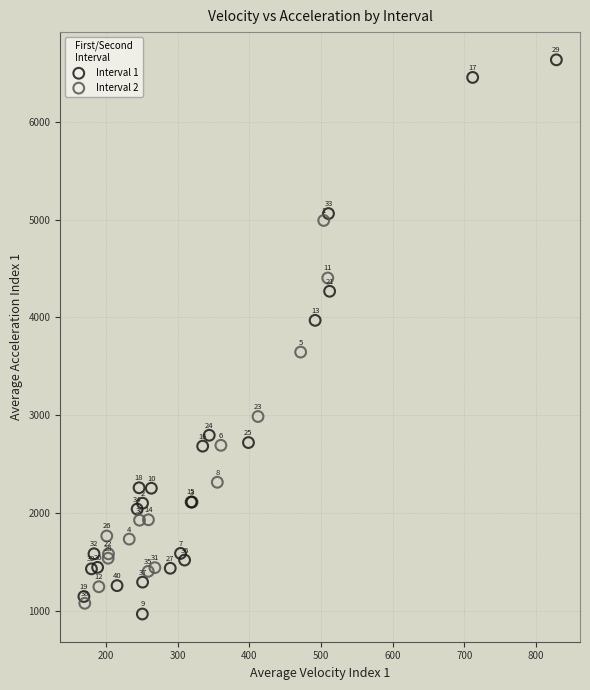

Which series has the widest spread of Y values?

Interval 1